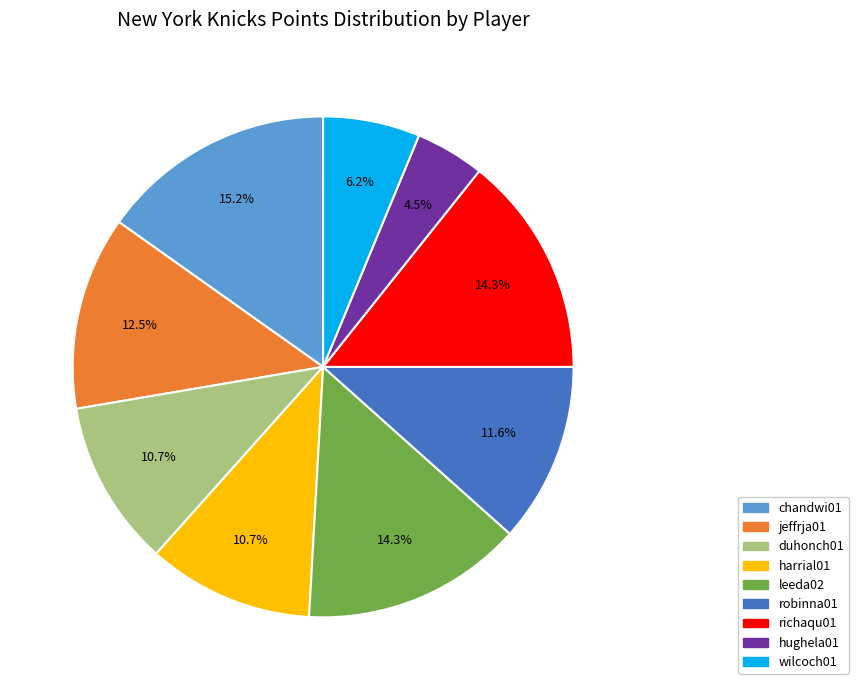

True or false: harrial01 accounts for 11% of the total.

True